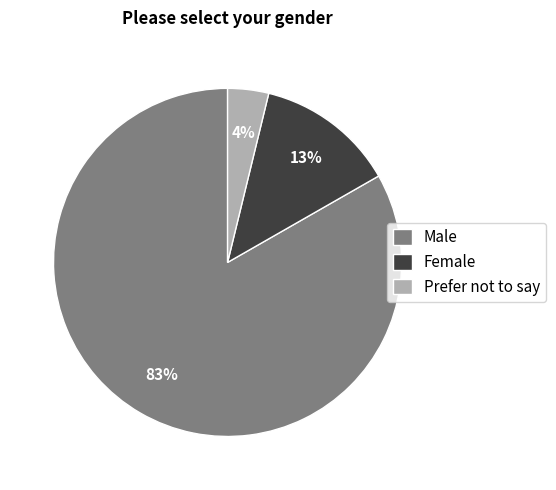

To the nearest percent, what is the combined percentage of Prefer not to say and Male?

87%